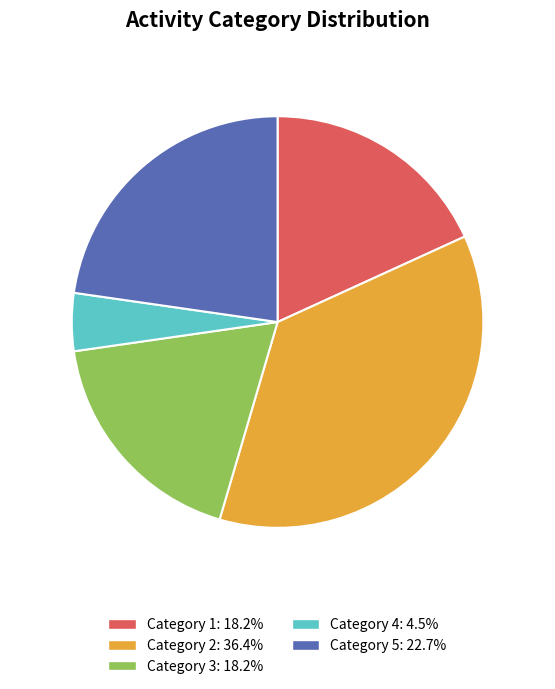

Is there a majority slice in this chart?

No